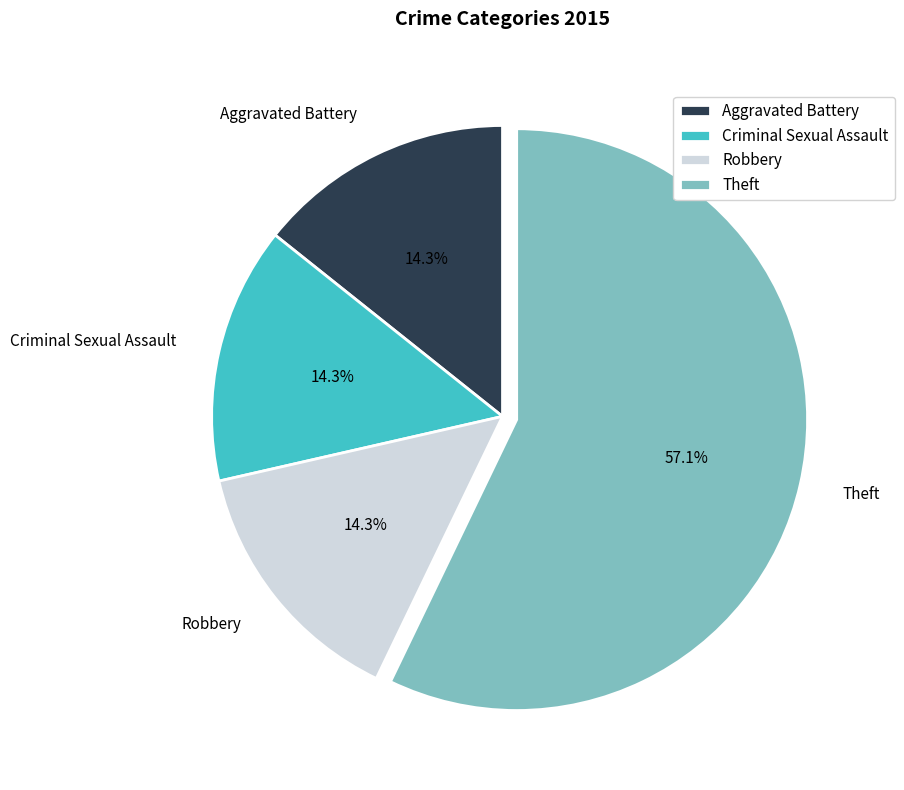

What is the total percentage of Theft and Robbery?

71.4%